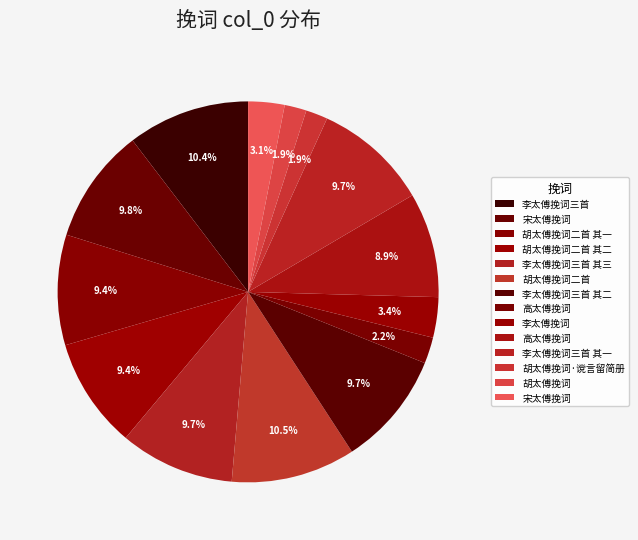

How many slices are in this pie chart?

14